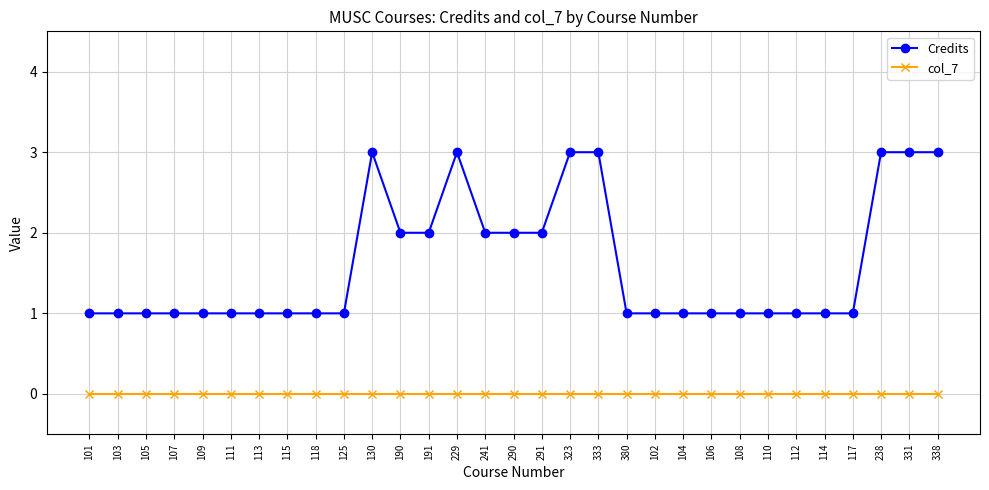

Which series changed the most between 291 and 333?

Credits